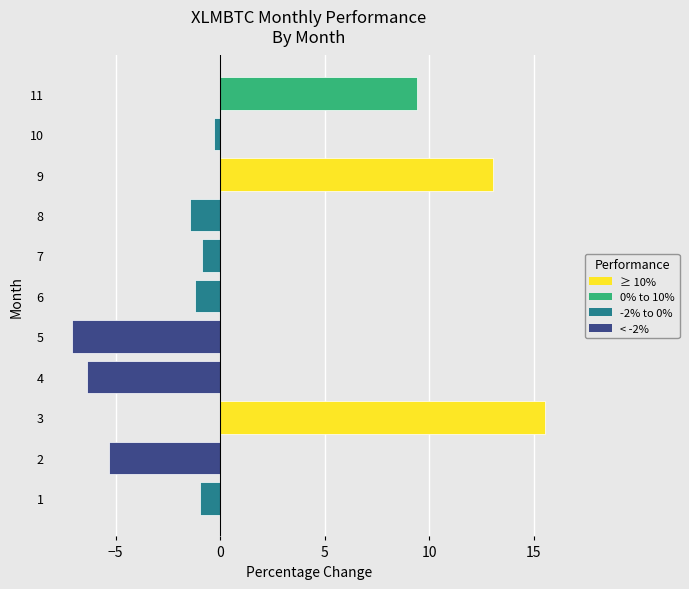

The chart shows a value of 18.7 at 8. True or false?

False